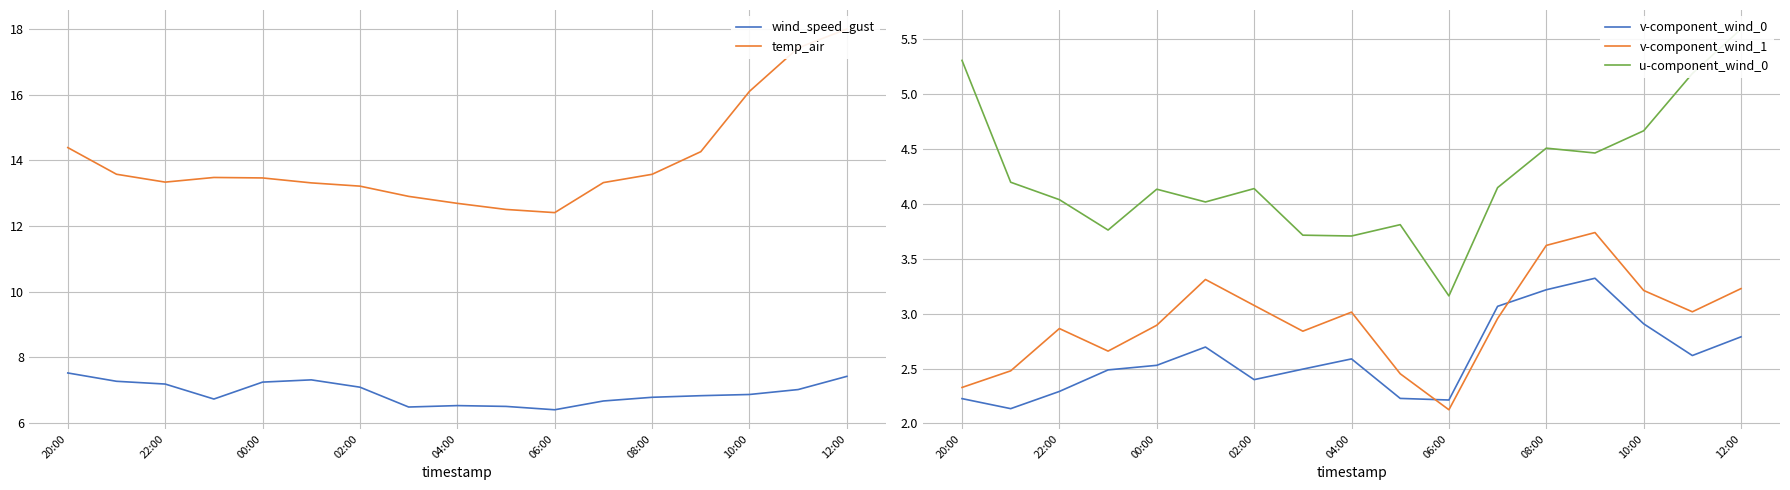

What is the minimum value for v-component_wind_0?

2.1